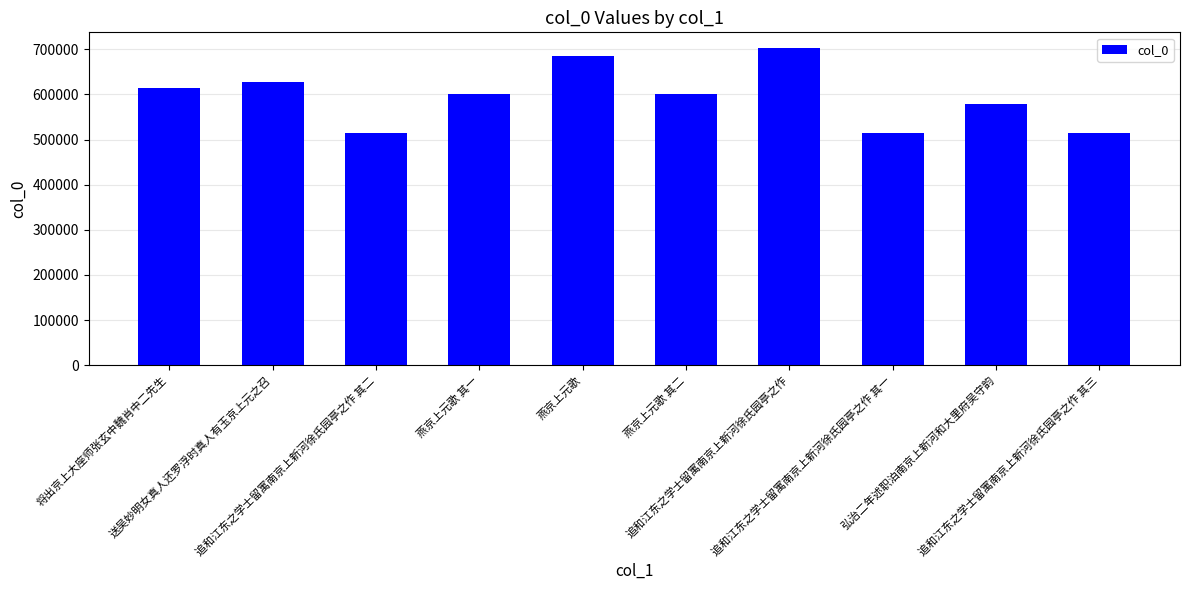

What is the smallest value displayed?

513655